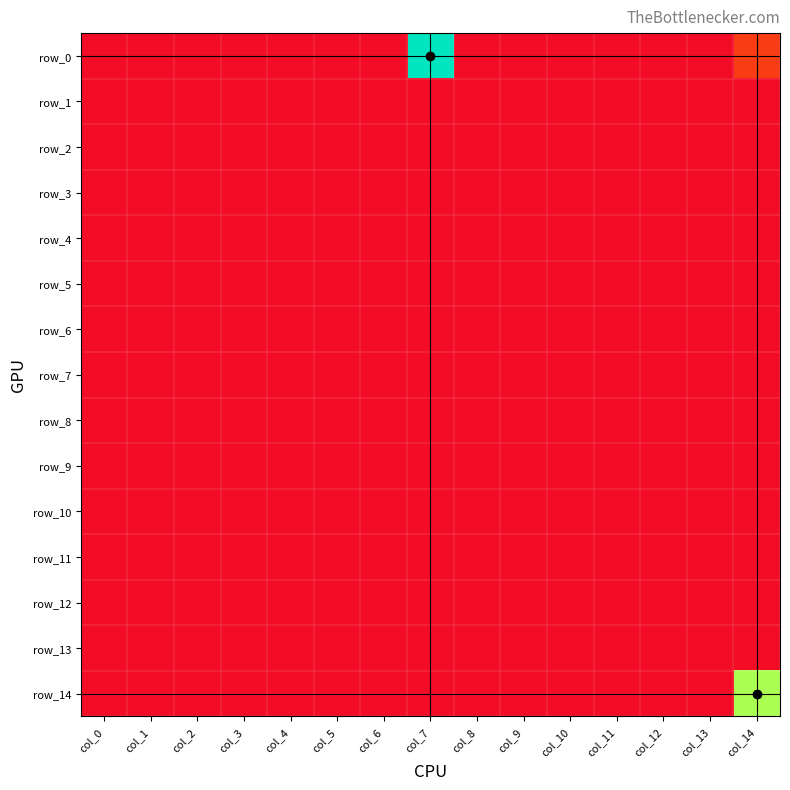

Is it true that row_10 equals 0 at col_4?

True